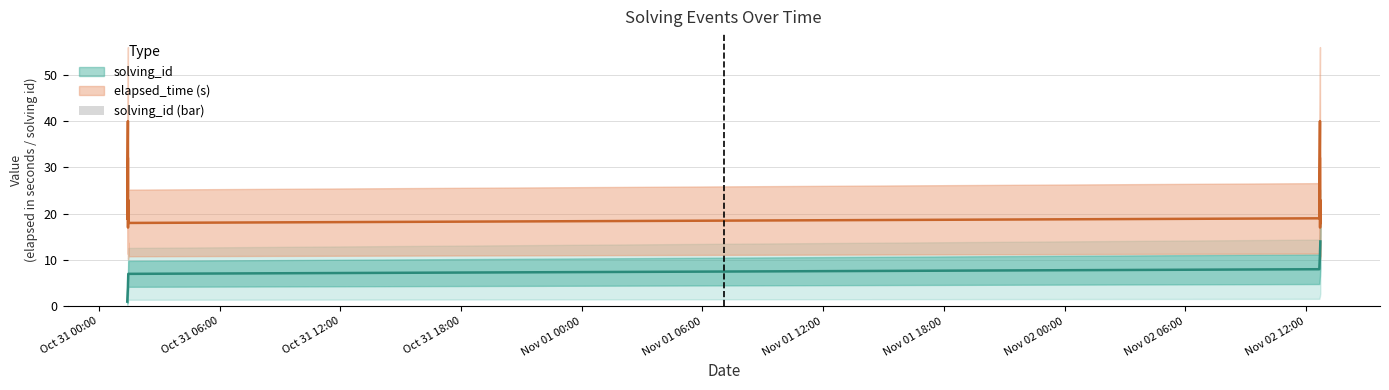

At which label does the data first exceed 8?

Nov 02 00:00